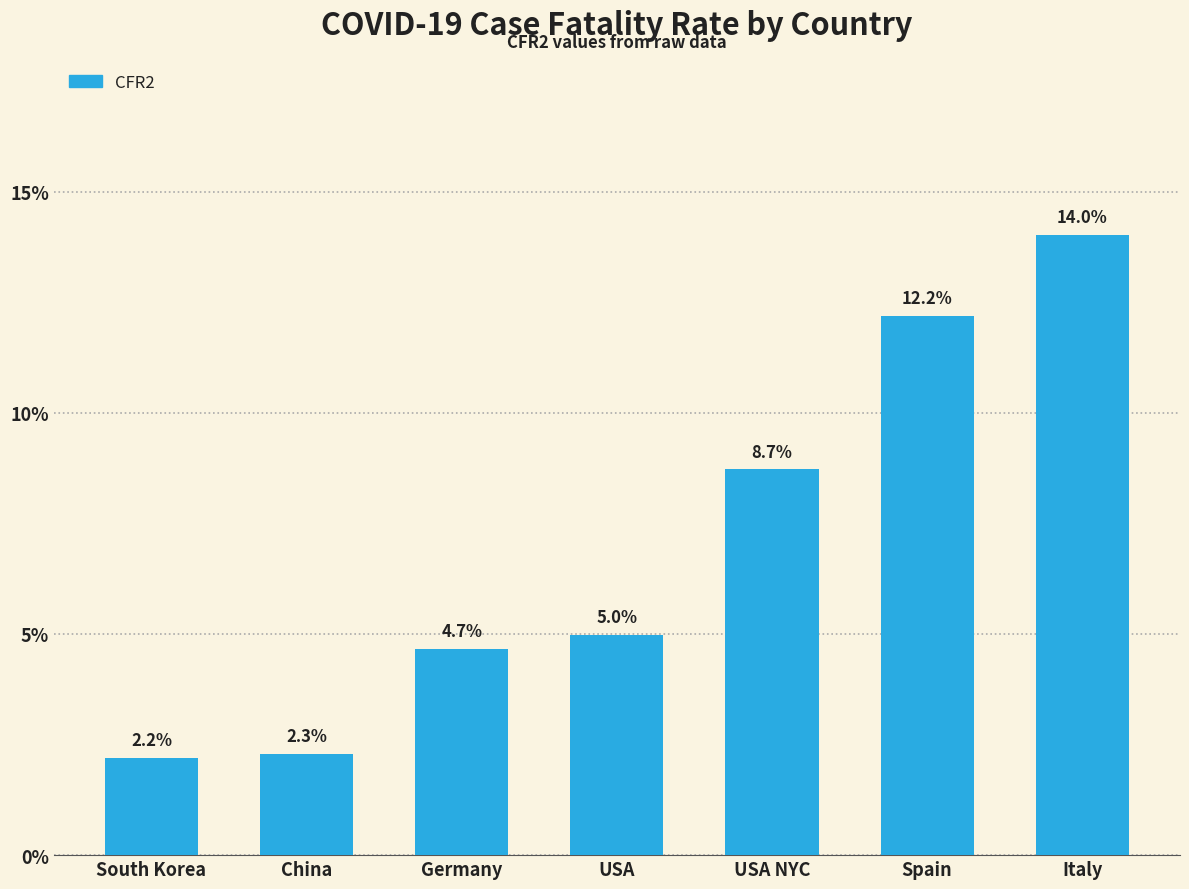

What is the greatest value displayed?

0.1